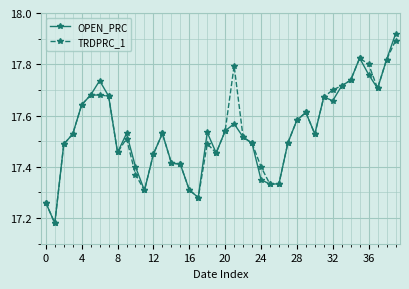

At how many categories does at least one series exceed 17?

40